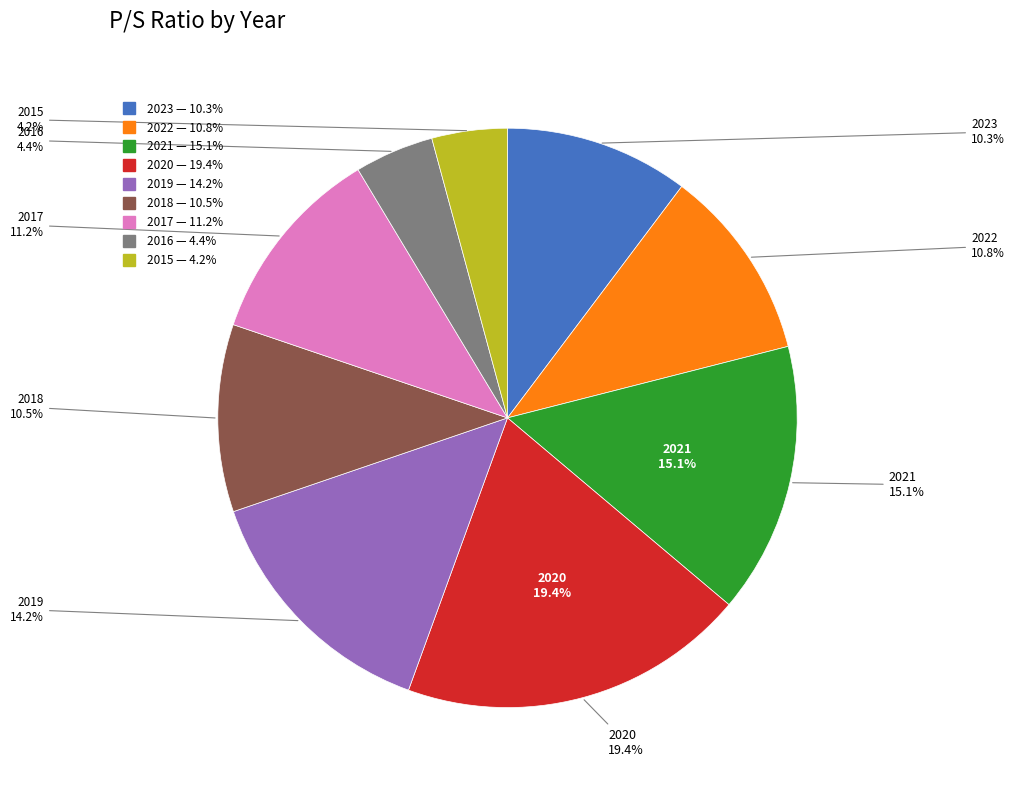

To the nearest percent, what is the difference between the 2022 and 2020 slice percentages?

9%